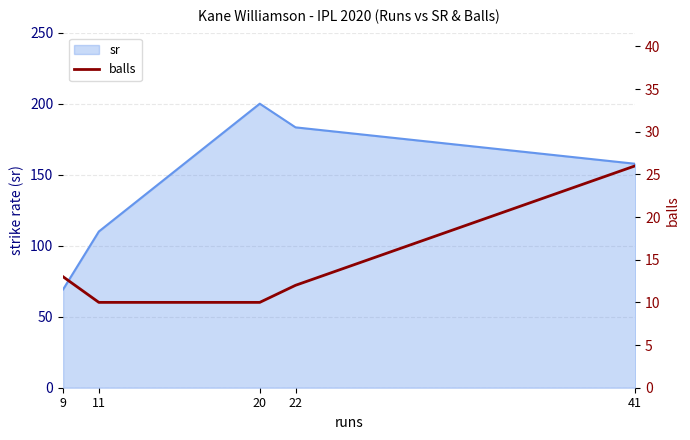

What is the difference between the second highest and minimum values?

3